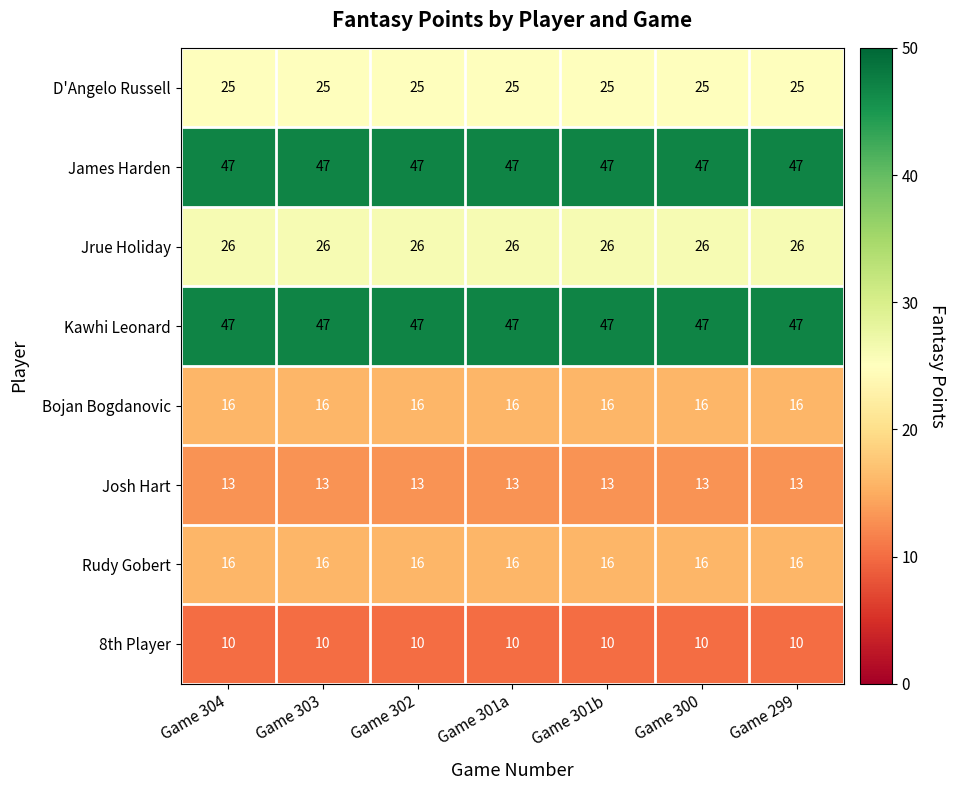

What is the difference between the highest and lowest values at Game 300?

37